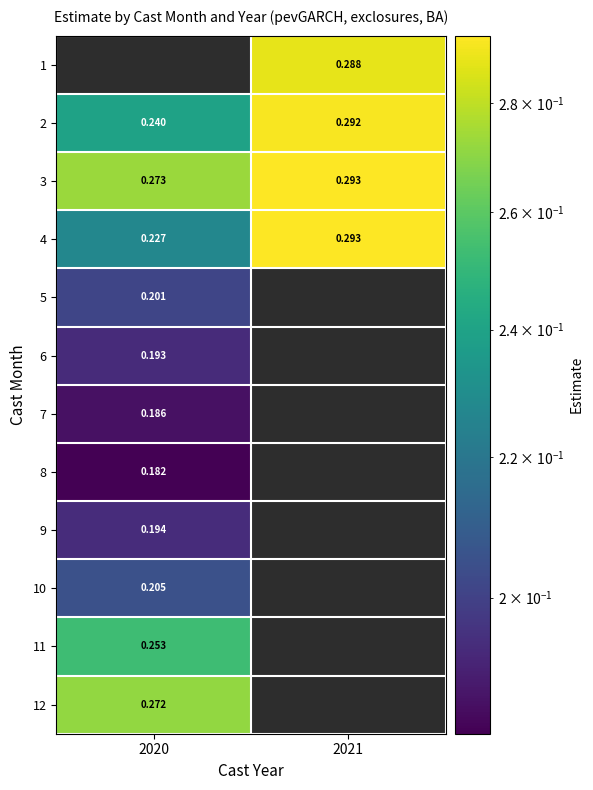

What is the minimum value for 6?

0.2